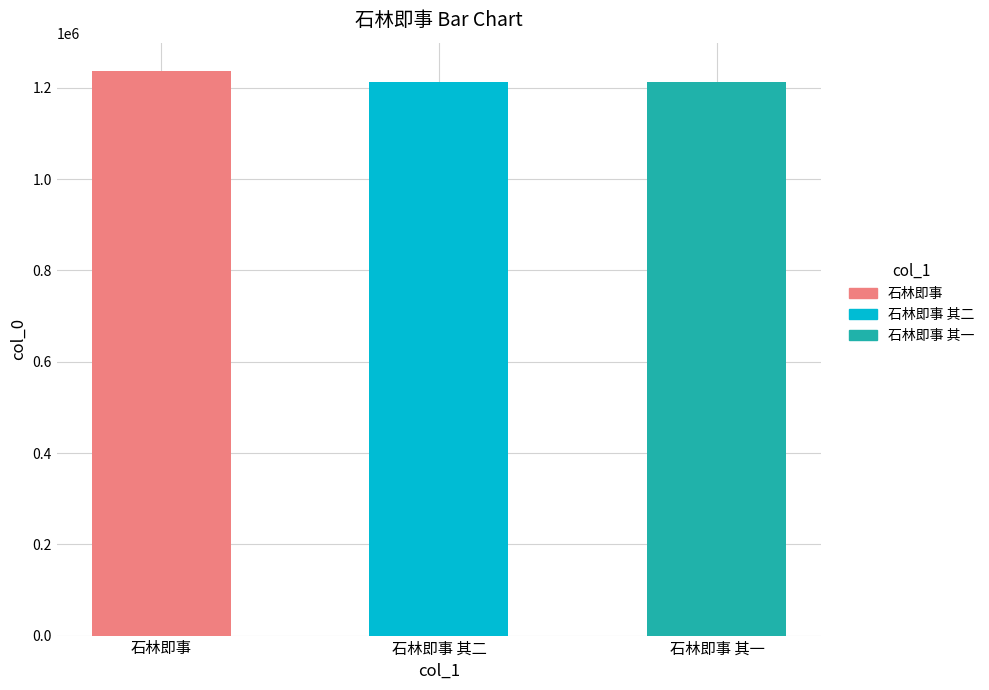

Which category has the highest value across all series?

石林即事